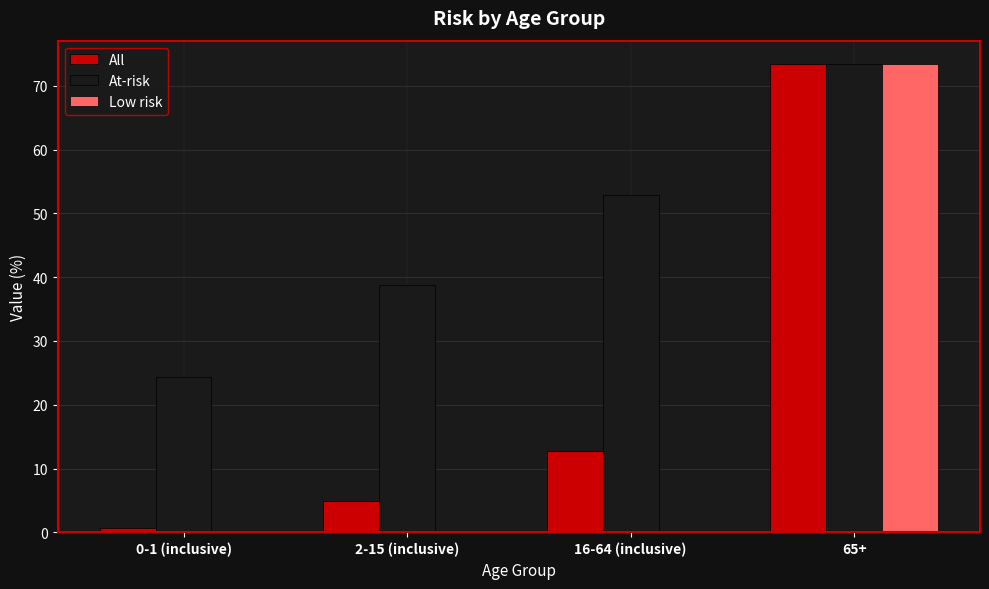

What is the greatest value displayed?

73.4